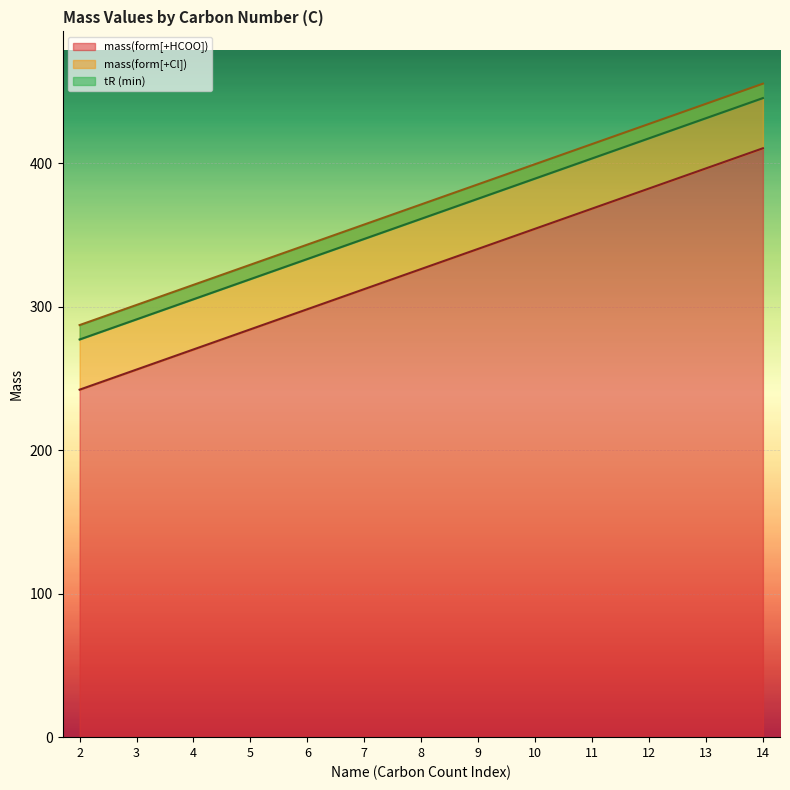

Which series has the widest spread of values?

mass(form[+HCOO])